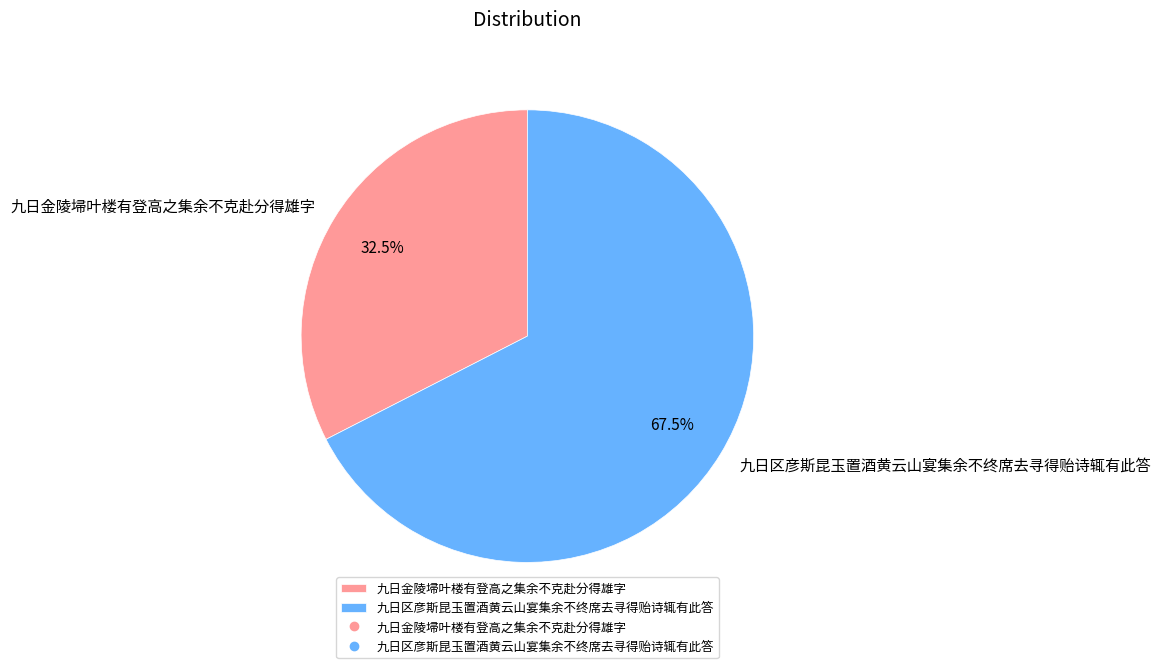

Which category accounts for the majority?

九日区彦斯昆玉置酒黄云山宴集余不终席去寻得贻诗辄有此答